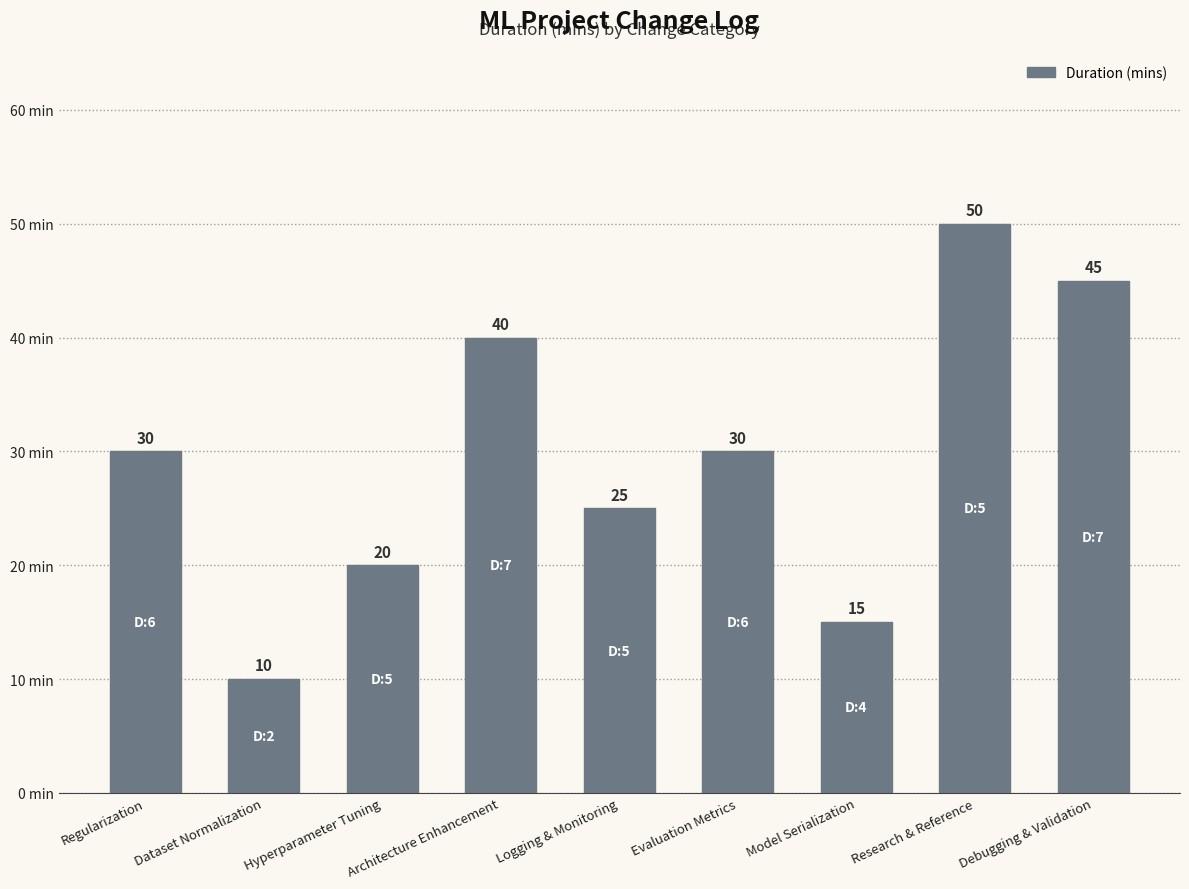

What is the label of the 9th bar from the right?

Regularization